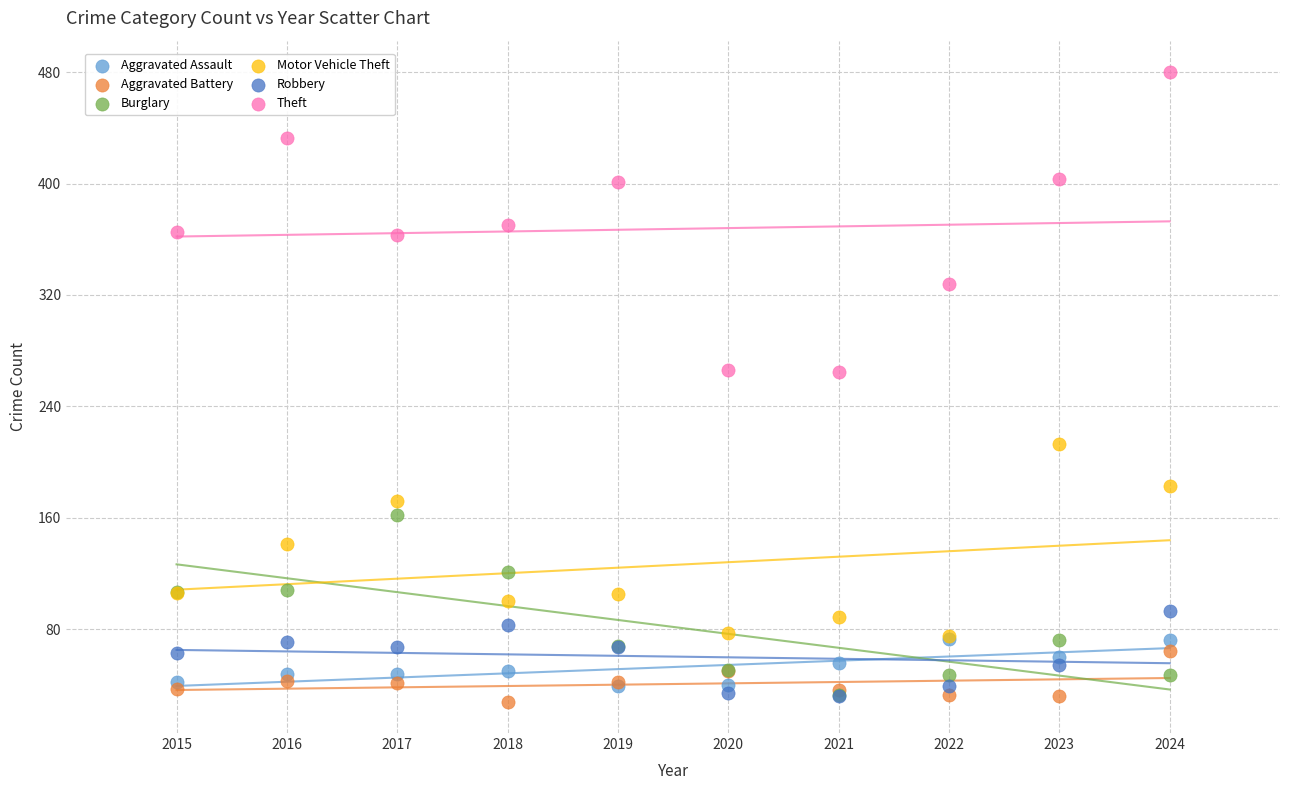

What are all the series names shown in the legend?

Aggravated Assault, Aggravated Battery, Burglary, Motor Vehicle Theft, Robbery, Theft